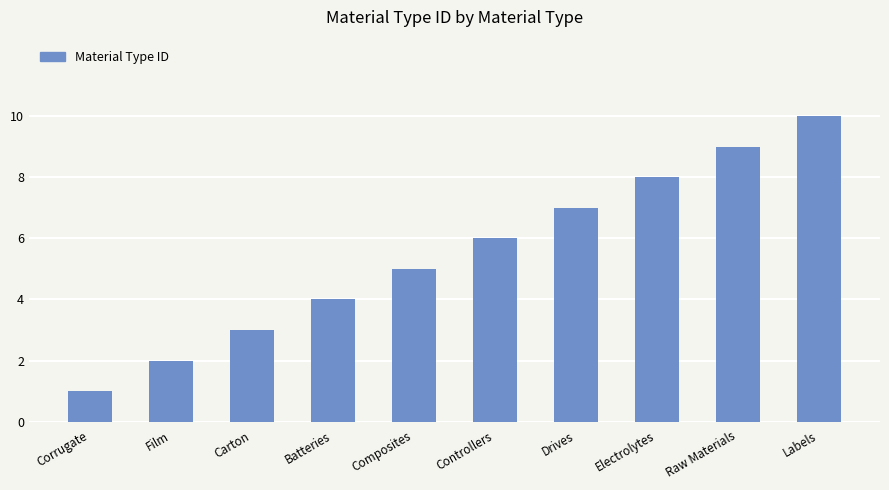

Count the values in the range 3 to 8.

6